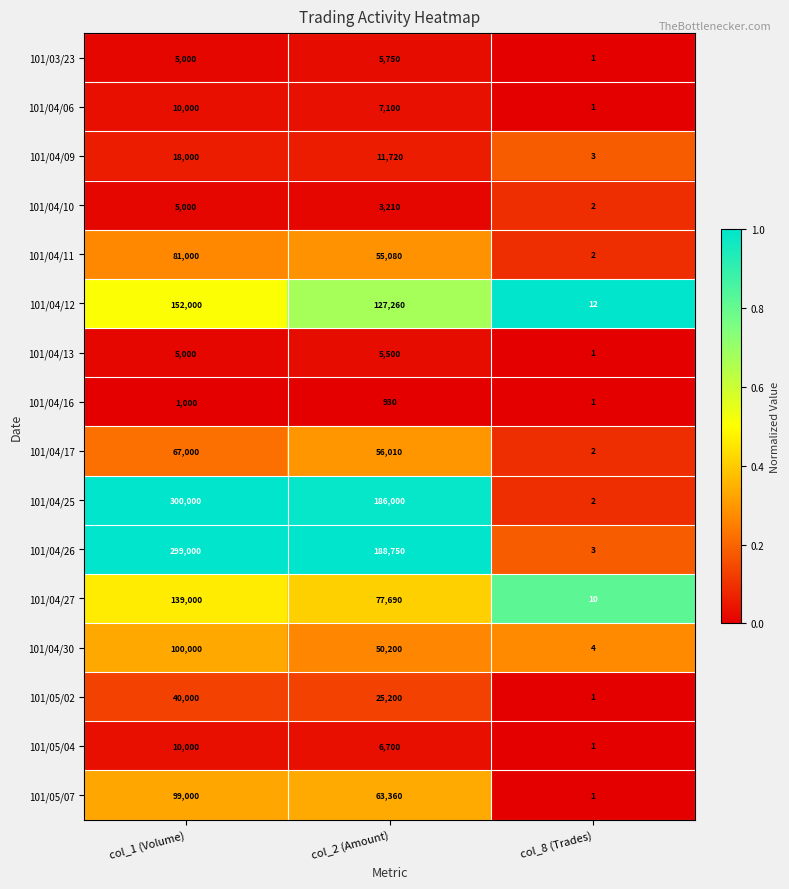

Rank the categories by 101/04/10 value from highest to lowest.

col_1 (Volume), col_2 (Amount), col_8 (Trades)